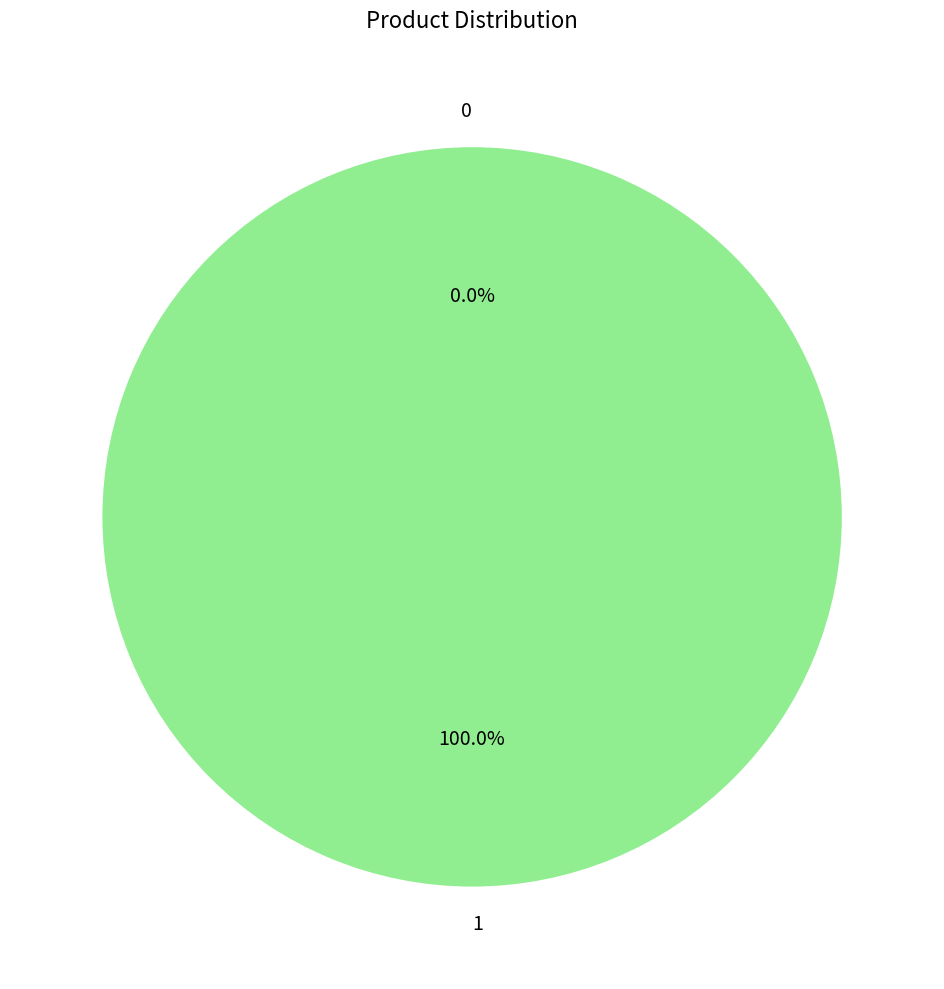

The 0 slice represents 14% of the pie. True or false?

False